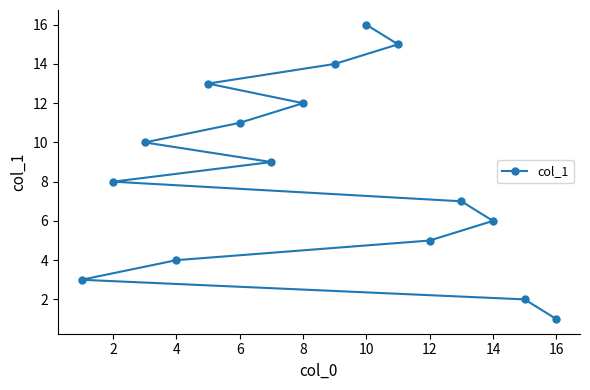

The chart shows a value of 1 at 2. True or false?

False